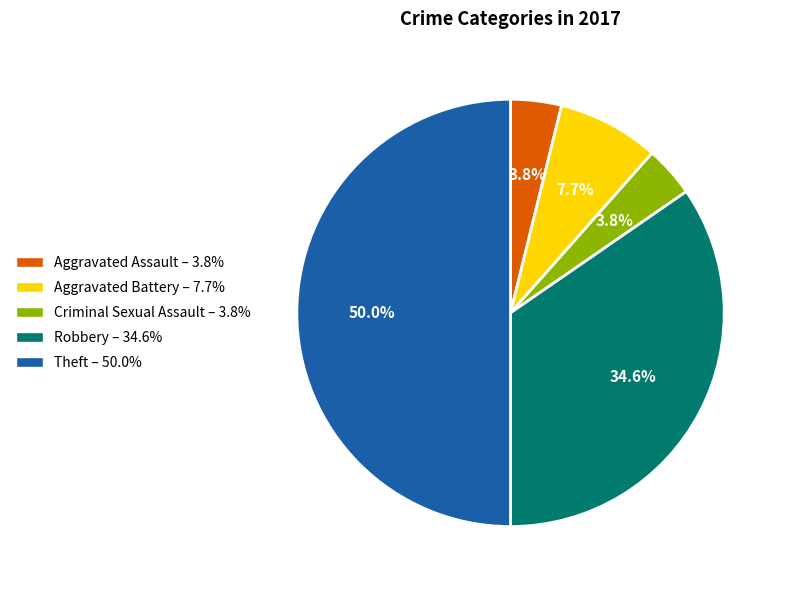

Is the sum of Aggravated Battery and Criminal Sexual Assault greater than half?

No